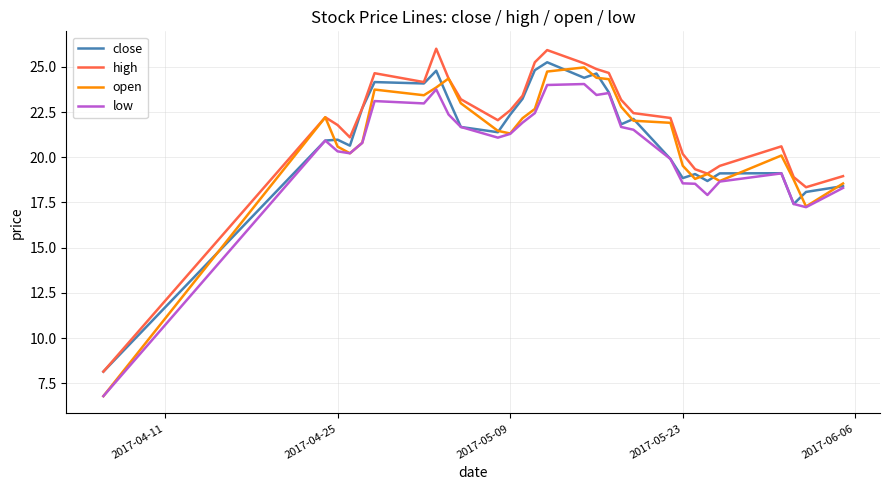

What is the smallest value displayed?

6.8